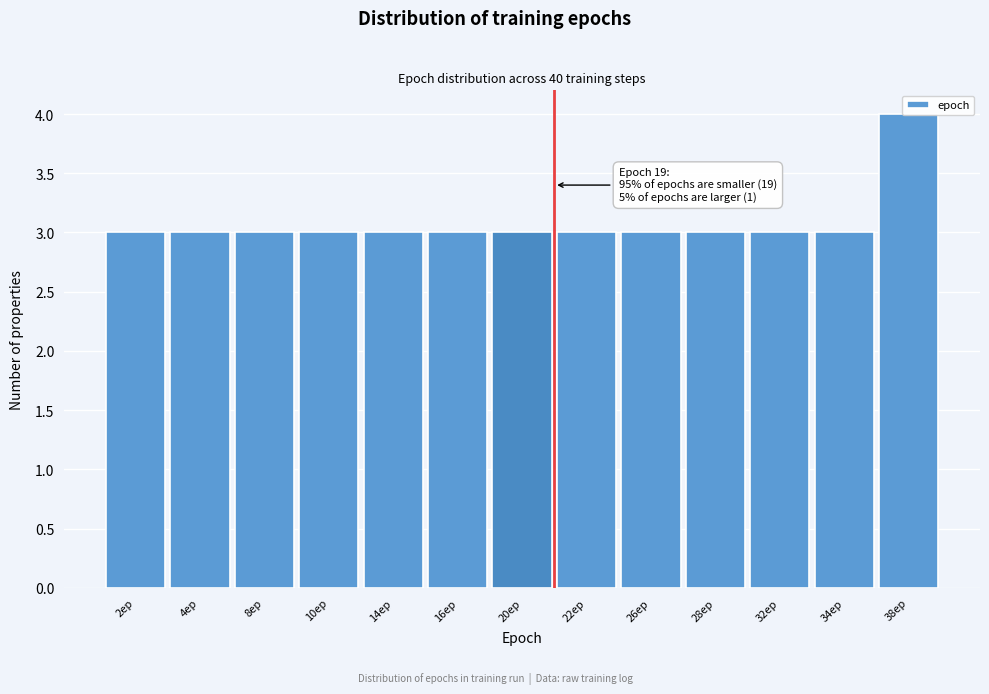

What is the ratio of the value at 16ep to the value at 28ep?

1.0